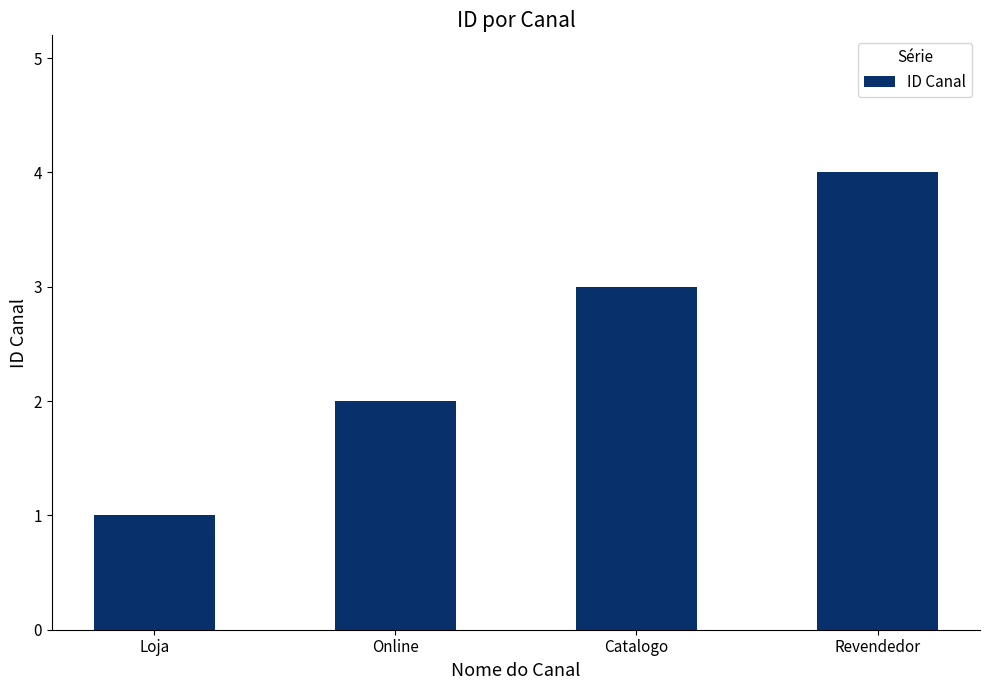

Which category has the highest value across all series?

Revendedor